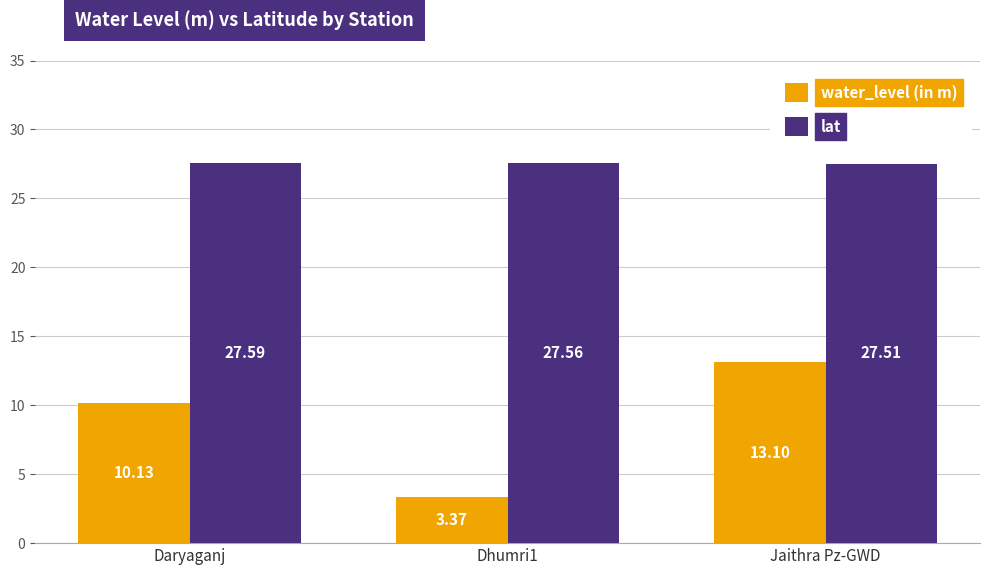

Which series has the largest range (max minus min)?

water_level (in m)